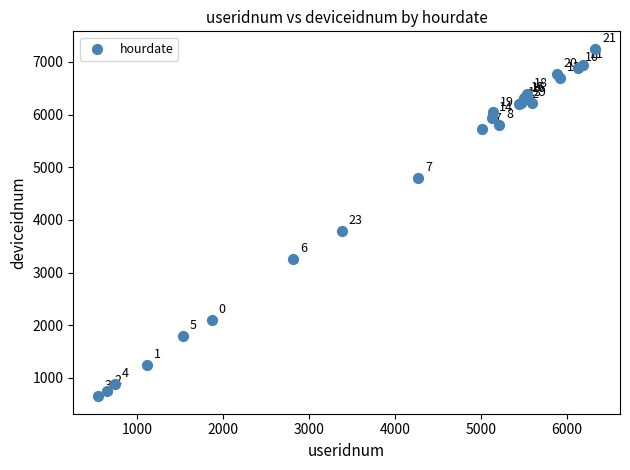

What Y value in the scatter plot is closest to 3951?

3790